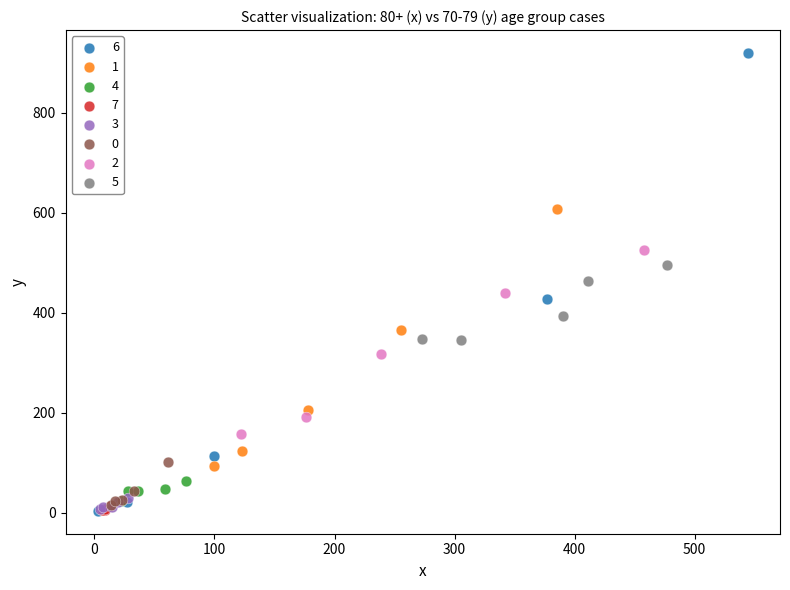

Which series has the widest spread of Y values?

6